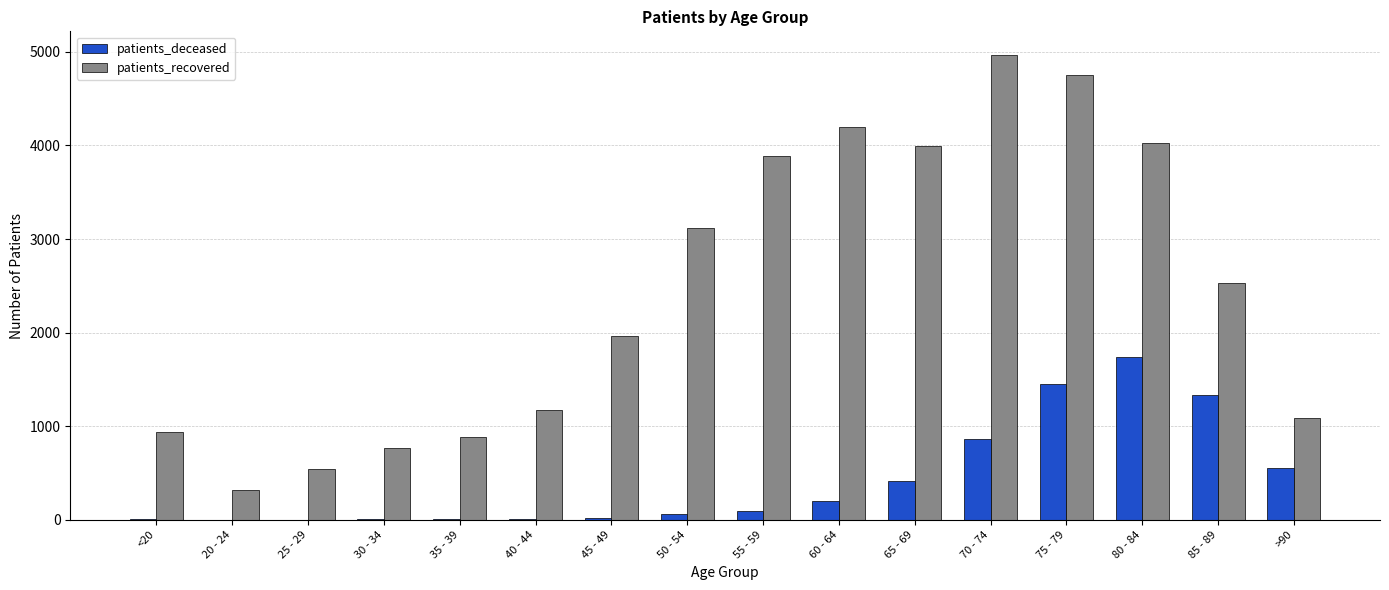

How many categories are shown in the chart?

16